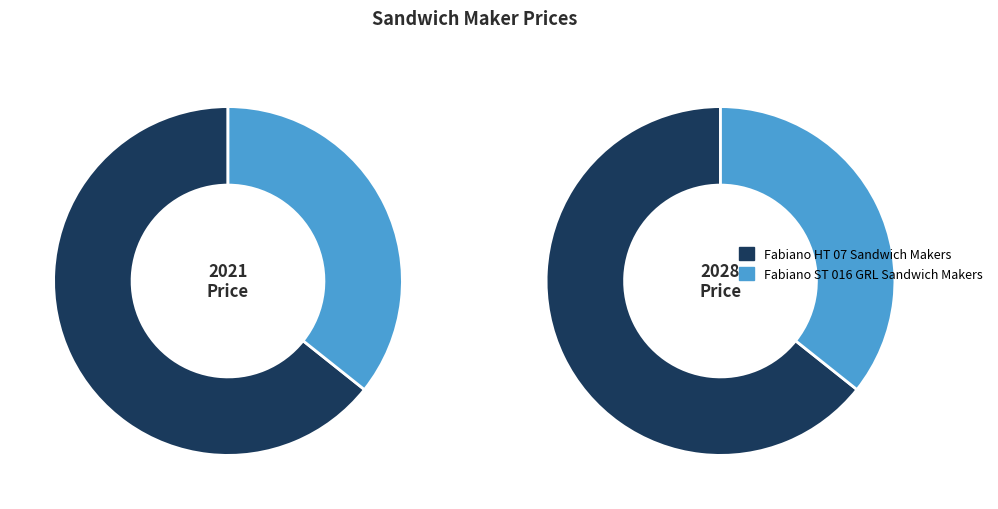

Combined, do Fabiano HT 07 Sandwich Makers and Fabiano ST 016 GRL Sandwich Makers account for over 50%?

Yes